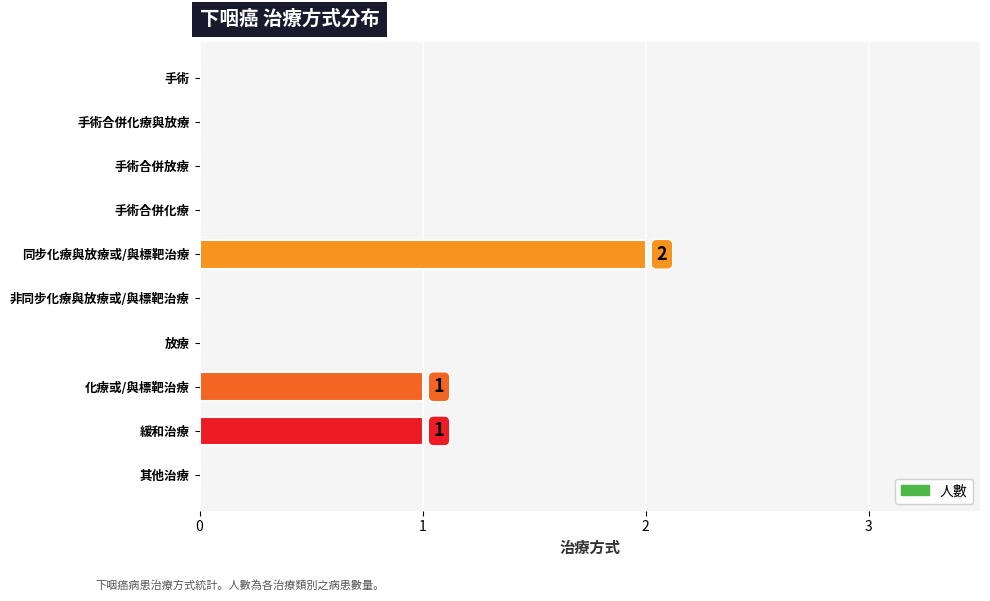

At which category does the chart reach its peak across all series?

同步化療與放療或/與標靶治療